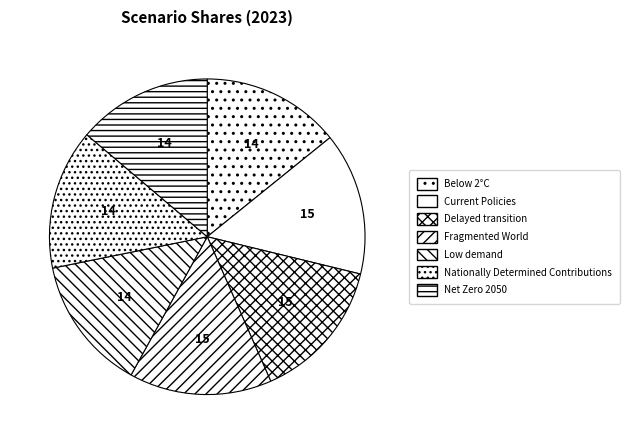

Does any single category account for the majority?

No